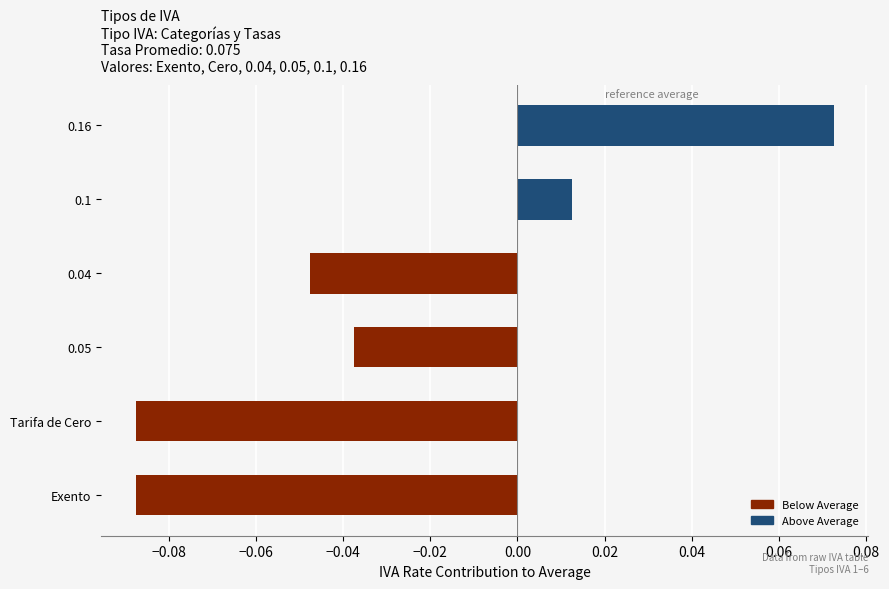

Count the number of categories in the chart.

6